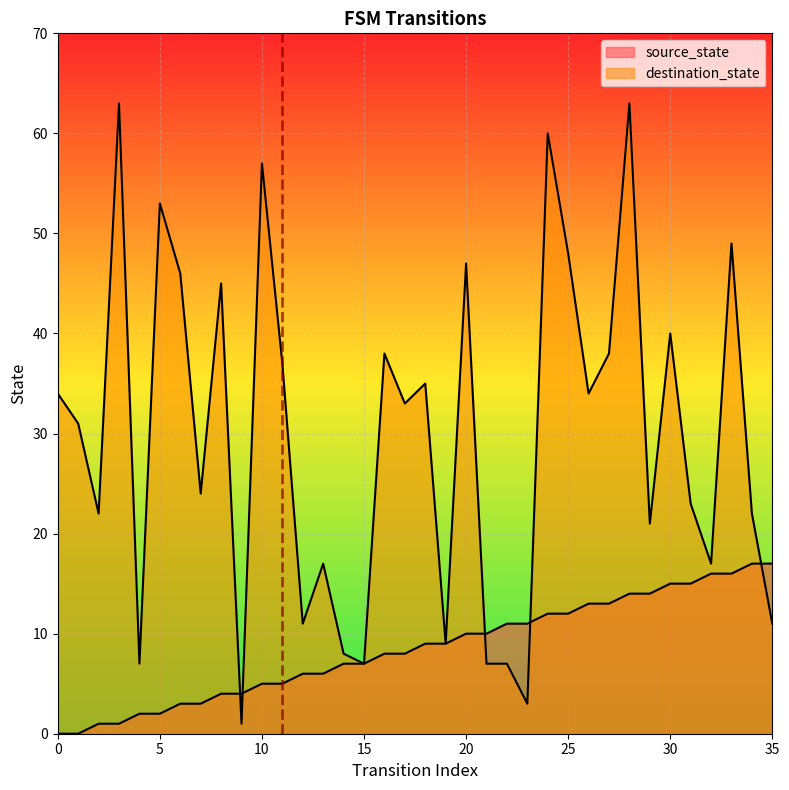

How many categories are shown in the chart?

36